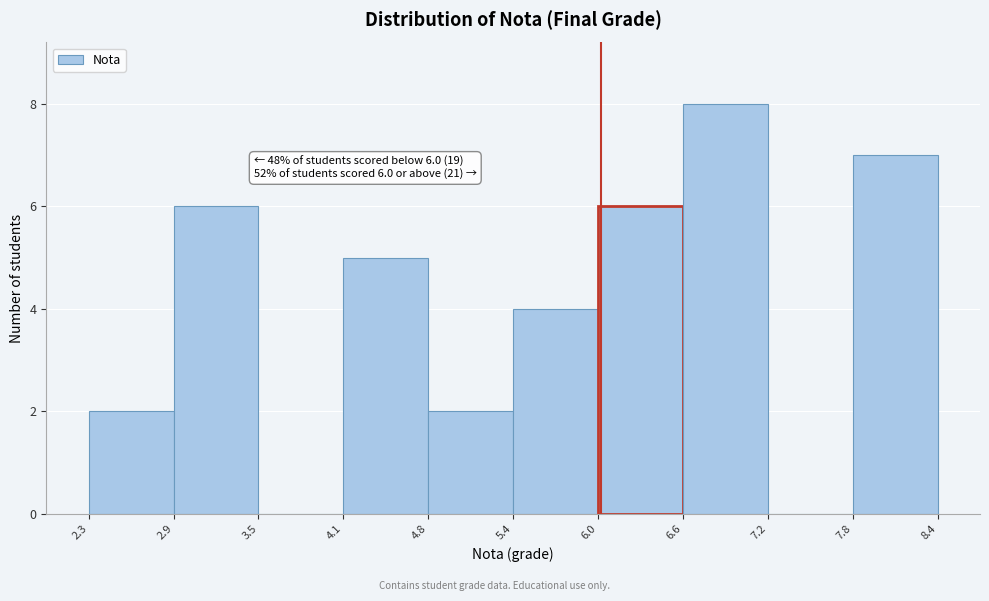

Over which range of the x-axis is the bar tallest?

6.6 to 7.2